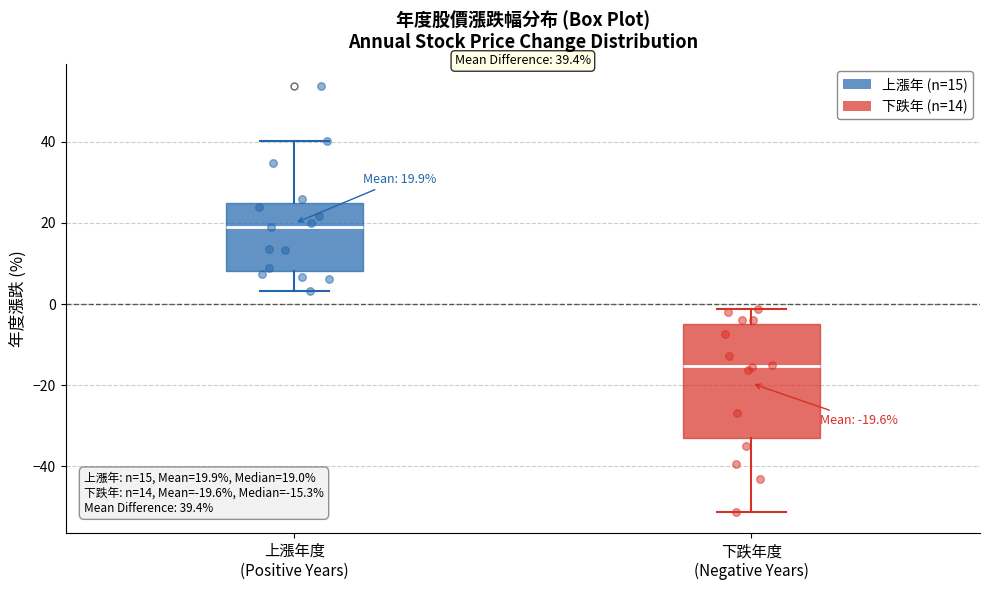

Which box is the tallest, from its lower edge to its upper edge?

下跌年度 (Negative Years)